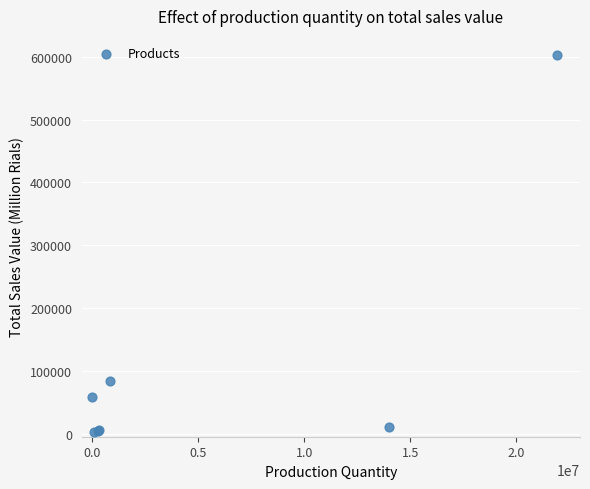

What Y value in the scatter plot is closest to 302705?

84430